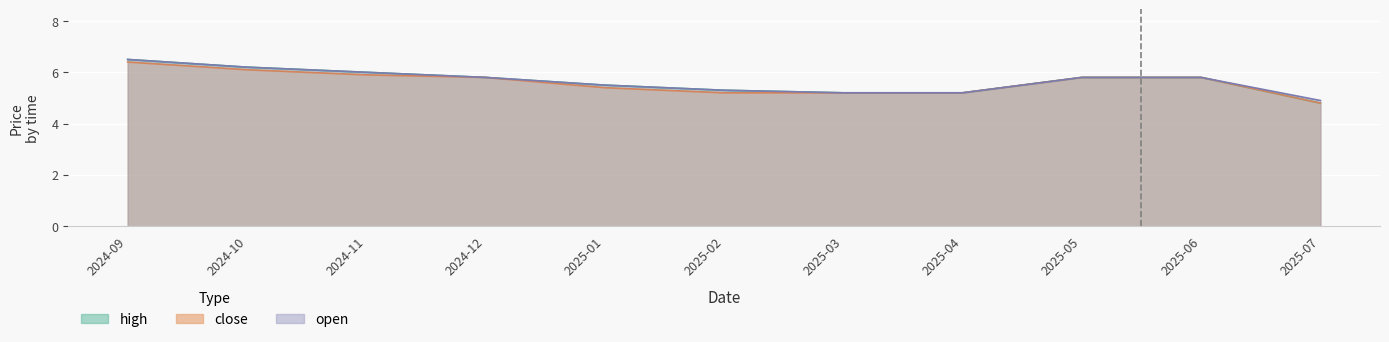

What value does the close series have at 2025-05?

5.8